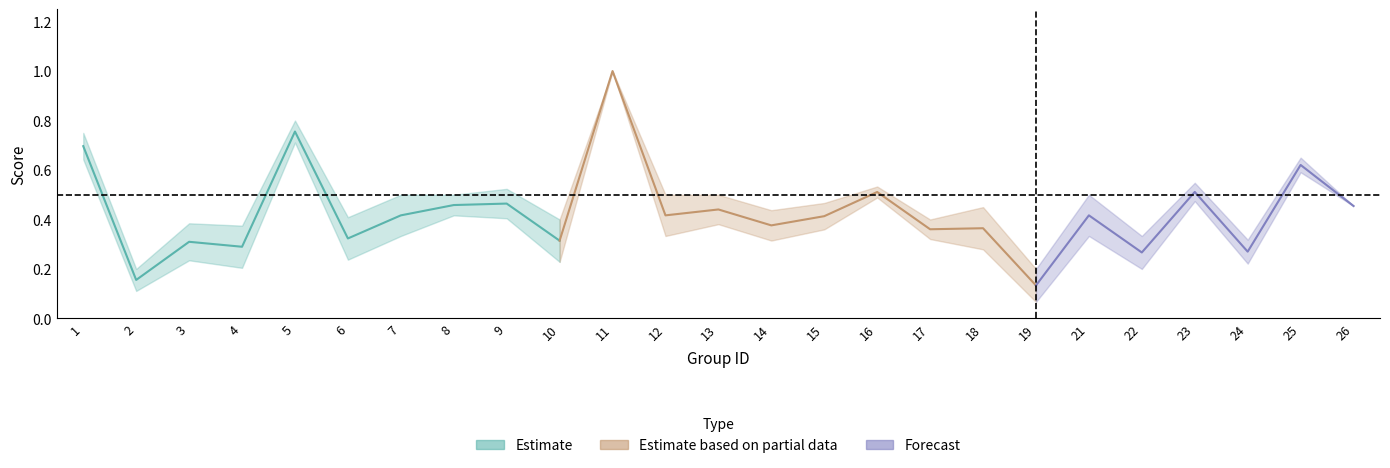

True or false: f1 and accuracy intersect in this chart.

False